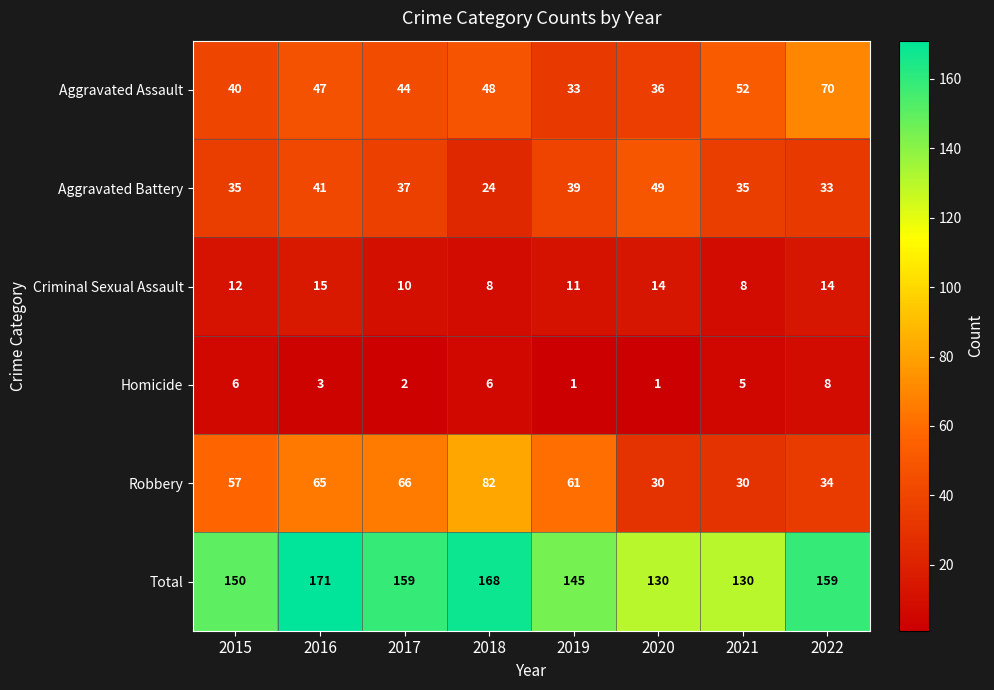

What is the spread (max minus min) of values at 2018?

162